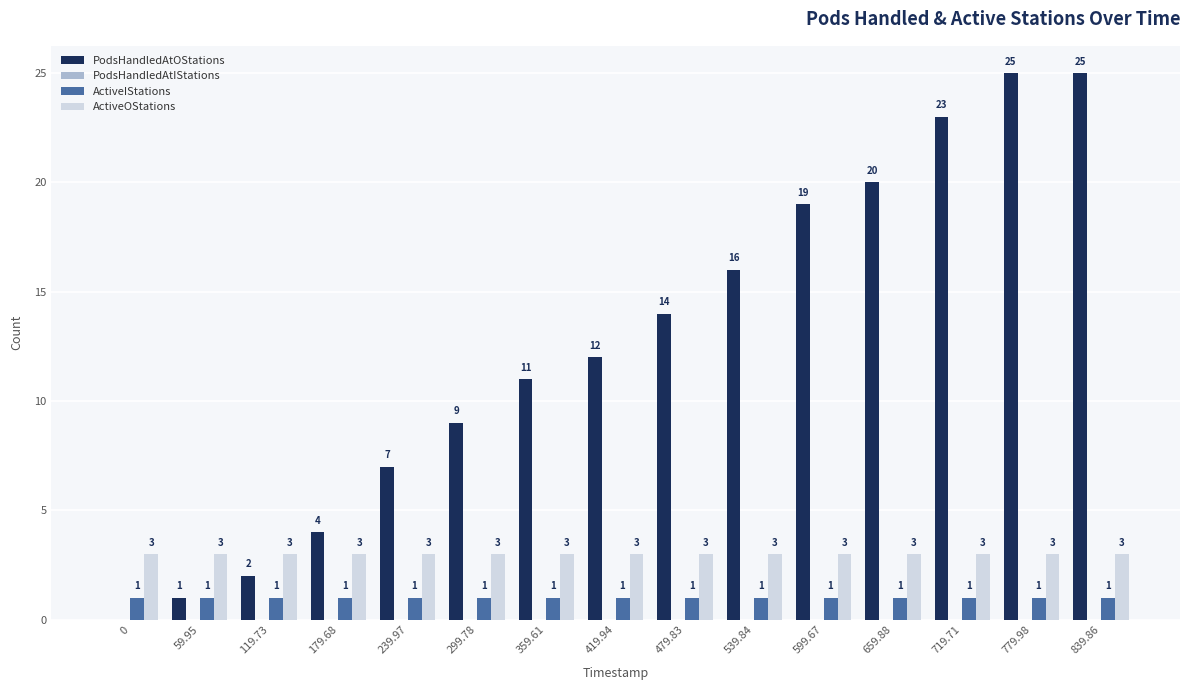

Is it true that ActiveIStations equals 1 at 779.98?

True